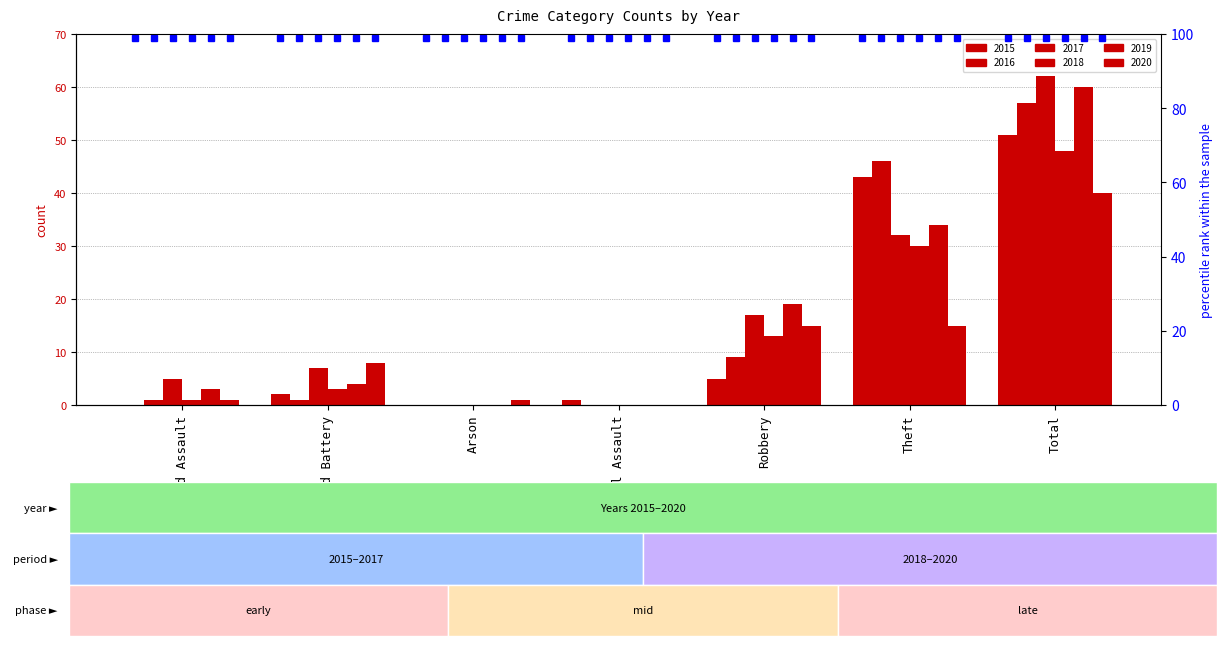

At which label is 2015 closest to 25?

Theft